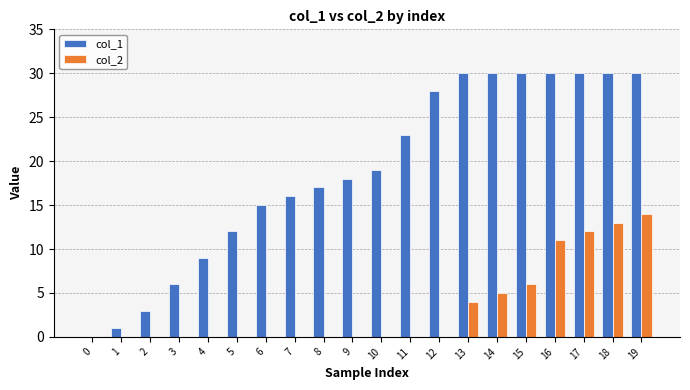

What is the difference between the col_1 values at 2 and 12?

25